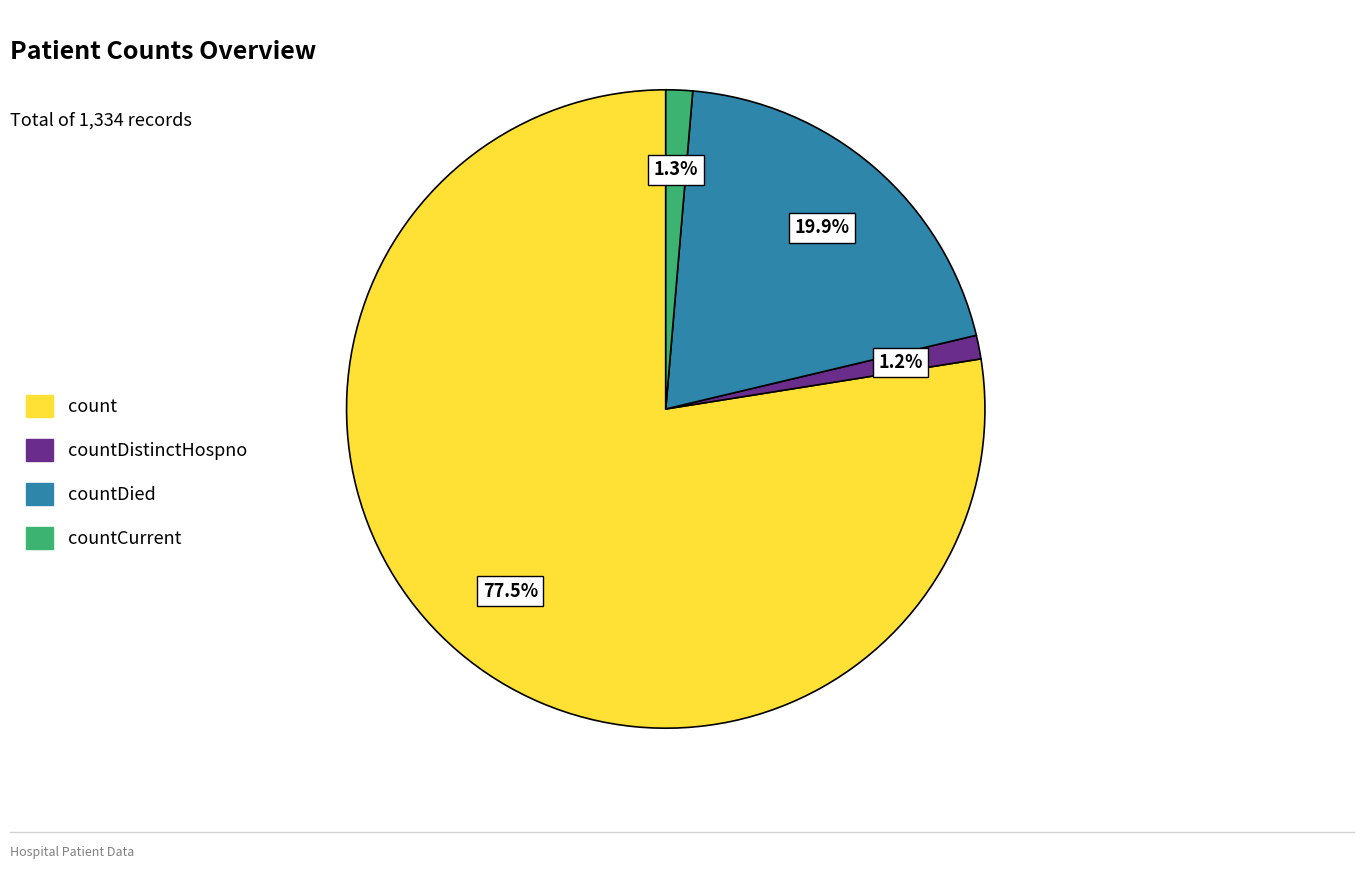

Which category has the biggest portion of the pie?

count